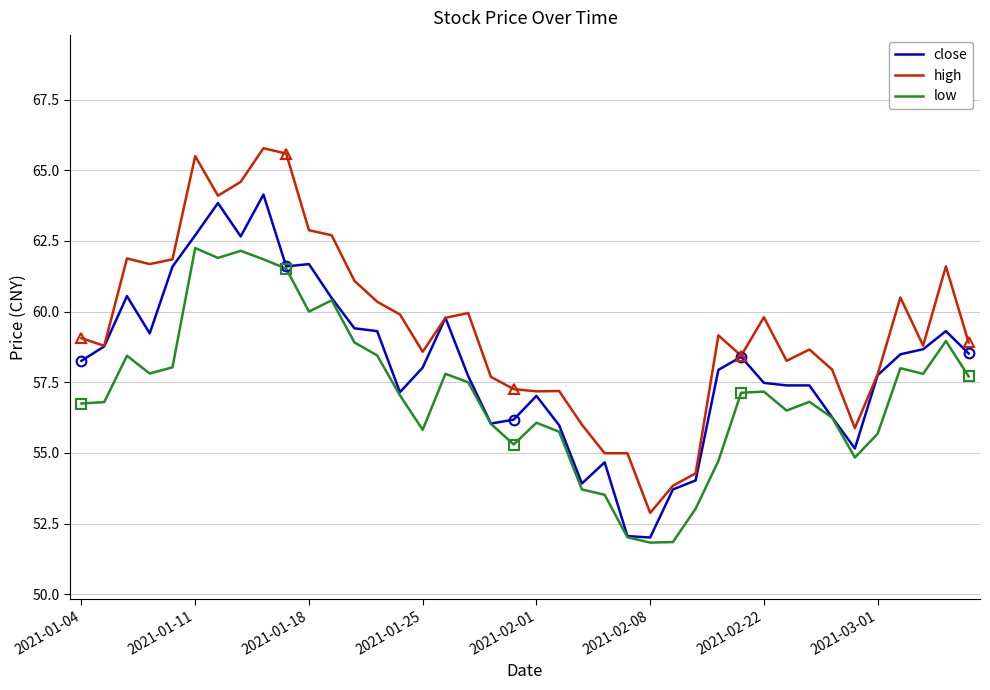

True or false: high and low intersect in this chart.

False